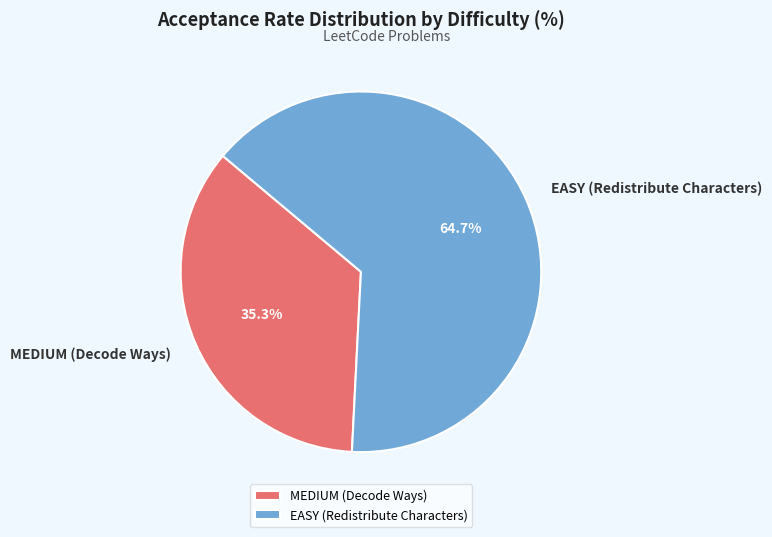

To the nearest percent, what is the difference between the MEDIUM (Decode Ways) and EASY (Redistribute Characters) slice percentages?

29%